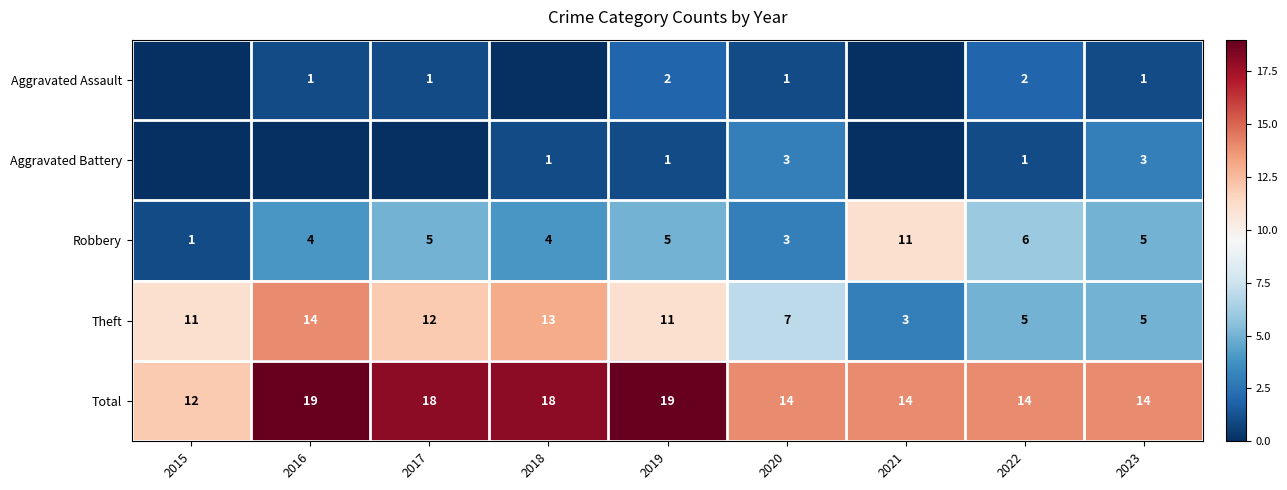

What is the average value of the Theft series?

9